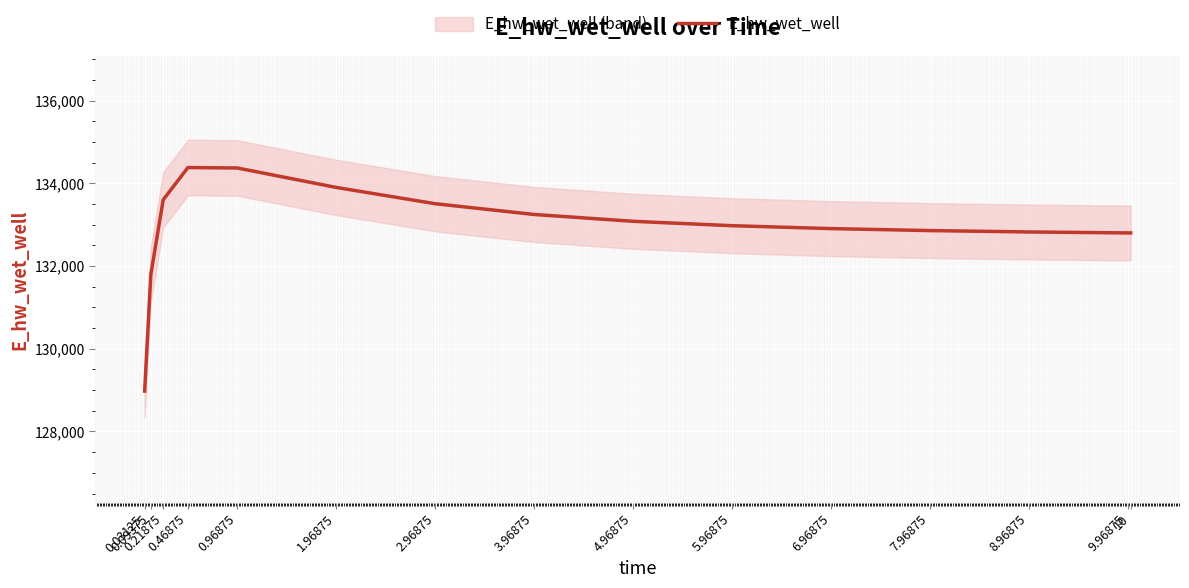

How many data points are above 132976?

8